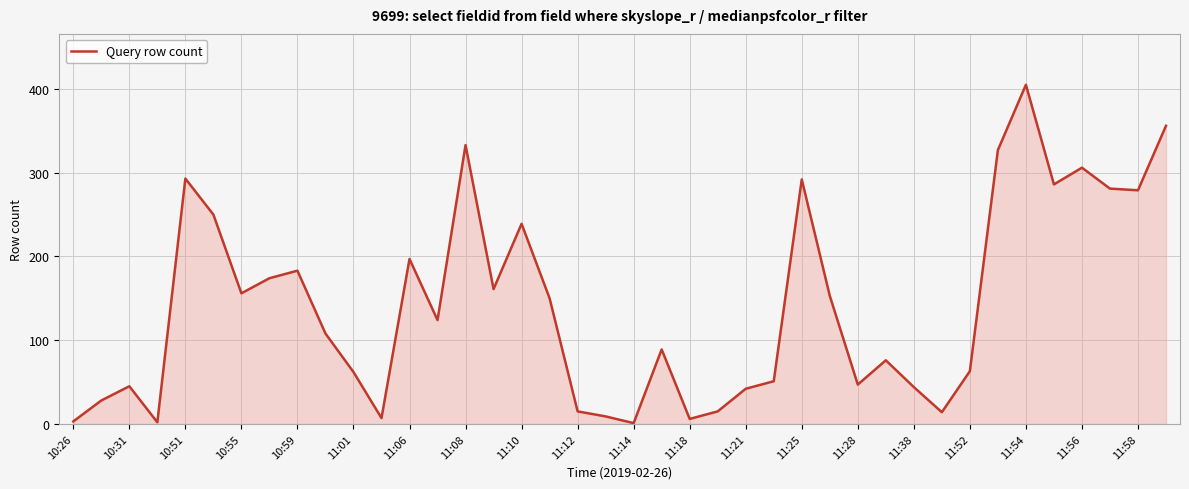

What is the difference between the maximum and minimum values?

404